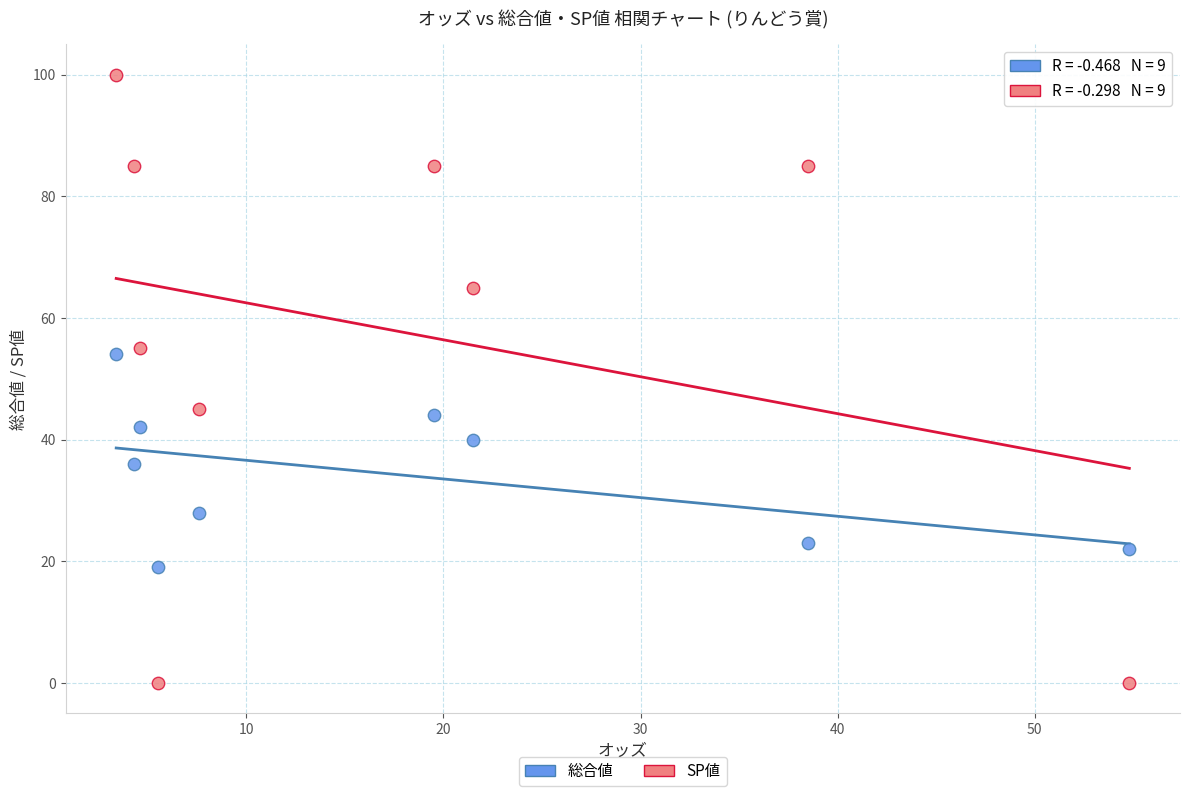

Across all data points, what is the range of Y values (max minus min)?

100